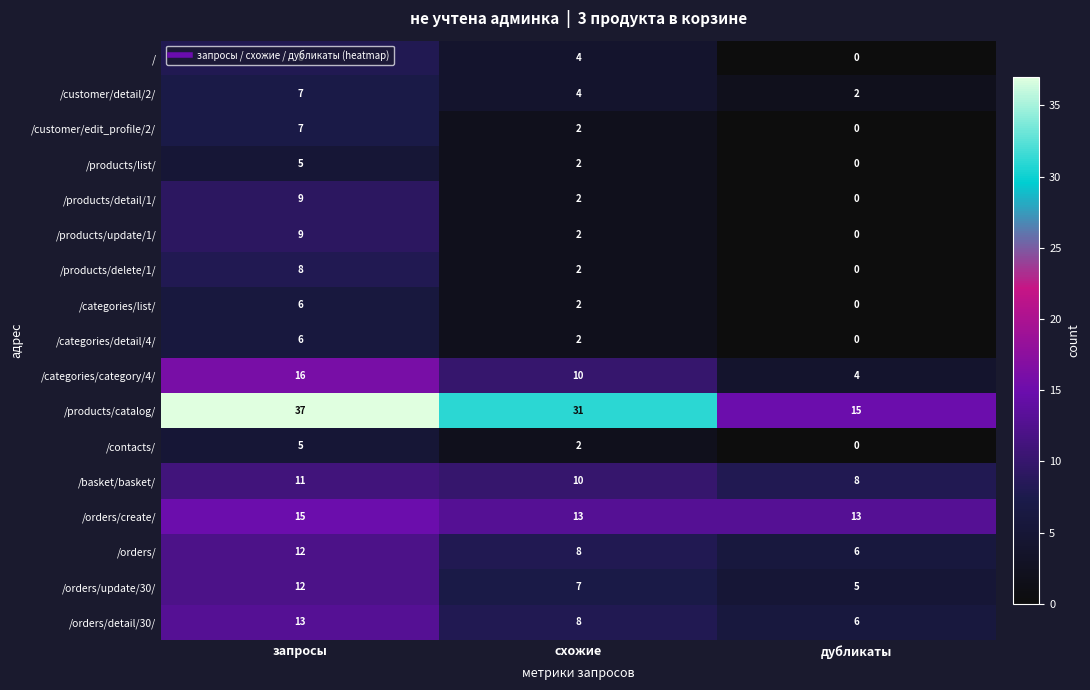

Is it true that /products/detail/1/ equals 5 at дубликаты?

False